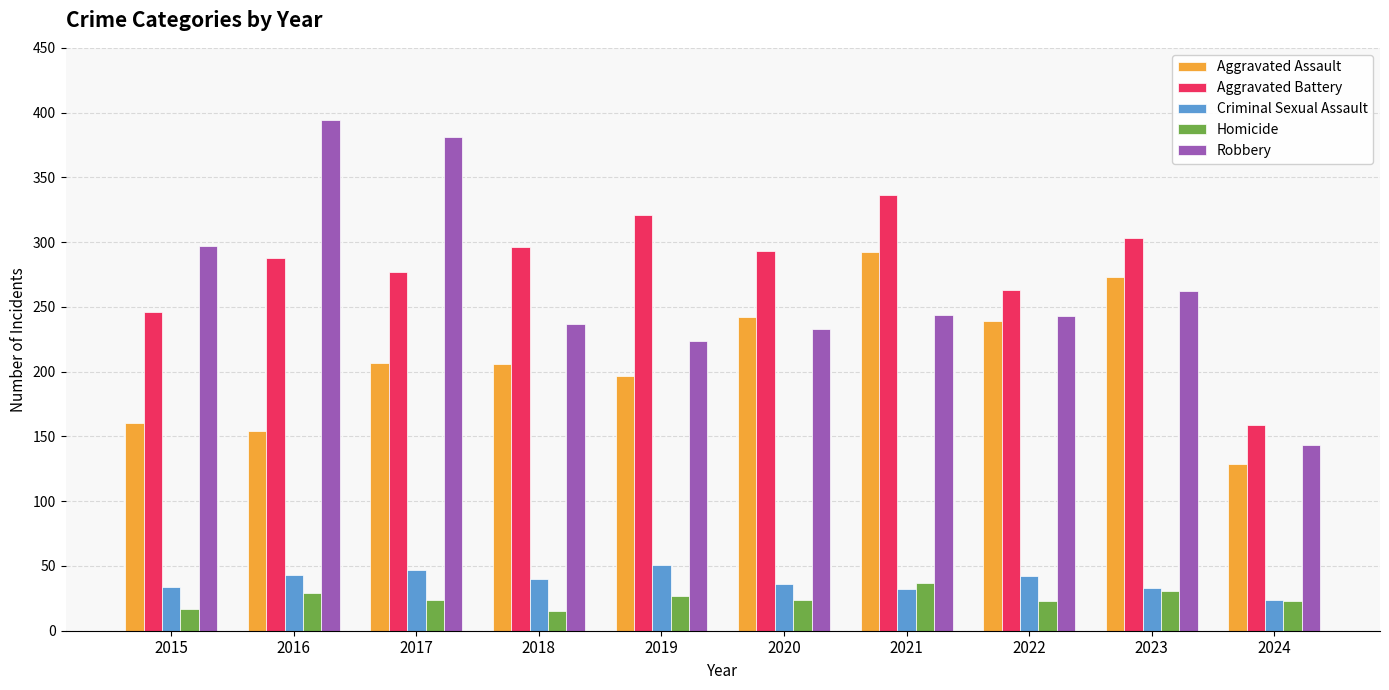

What is the lowest value of the Aggravated Assault series?

129